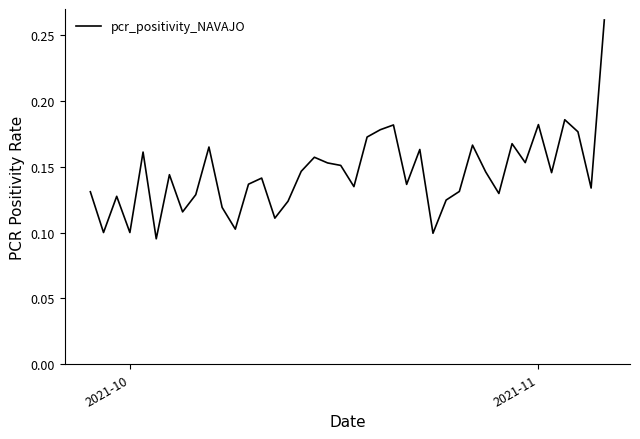

How many lines are shown in the chart?

1